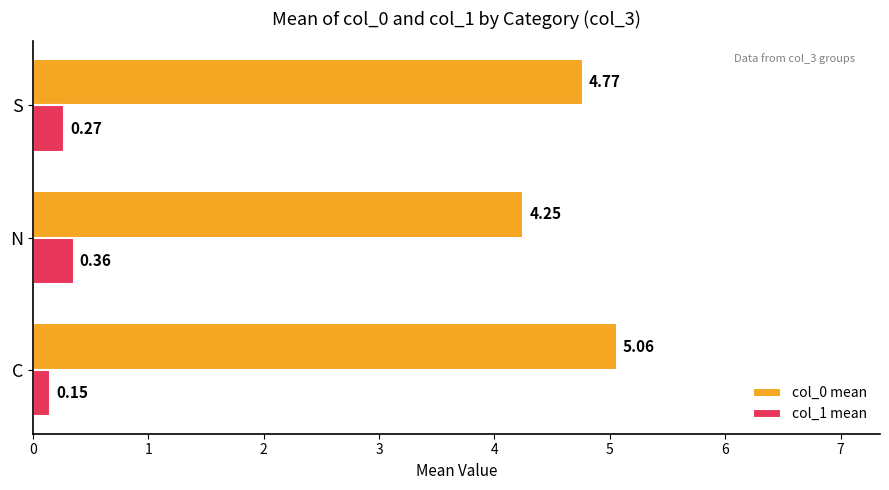

At which category does the chart reach its minimum across all series?

C